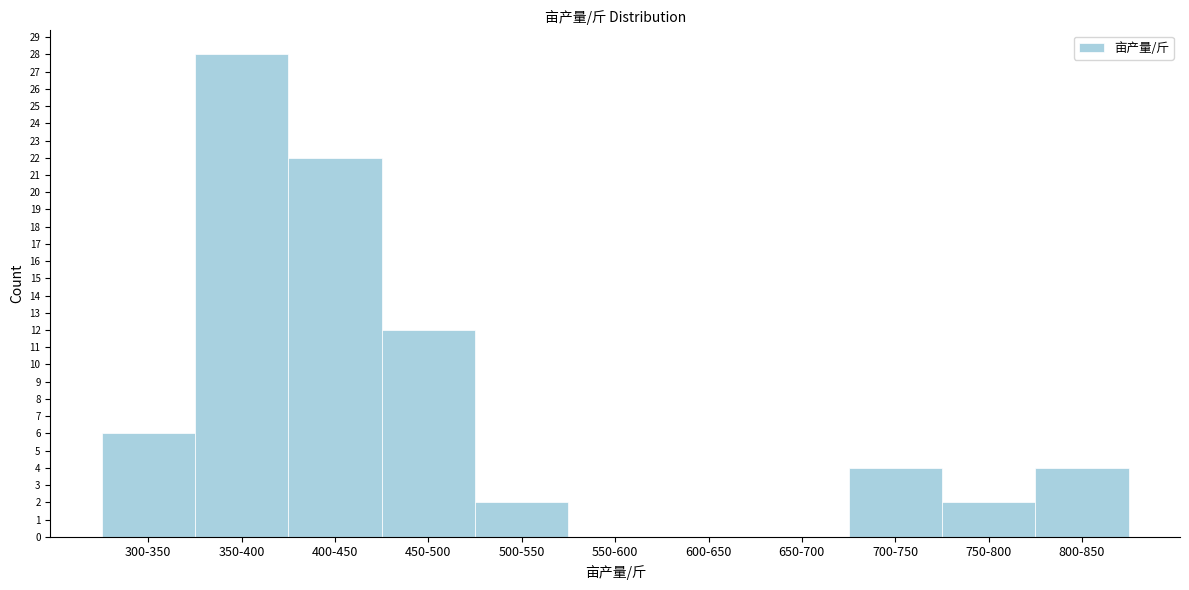

Reading left to right, what are all the values shown in this chart?

300-350=6	350-400=28	400-450=22	450-500=12	500-550=2	550-600=0	600-650=0	650-700=0	700-750=4	750-800=2	800-850=4